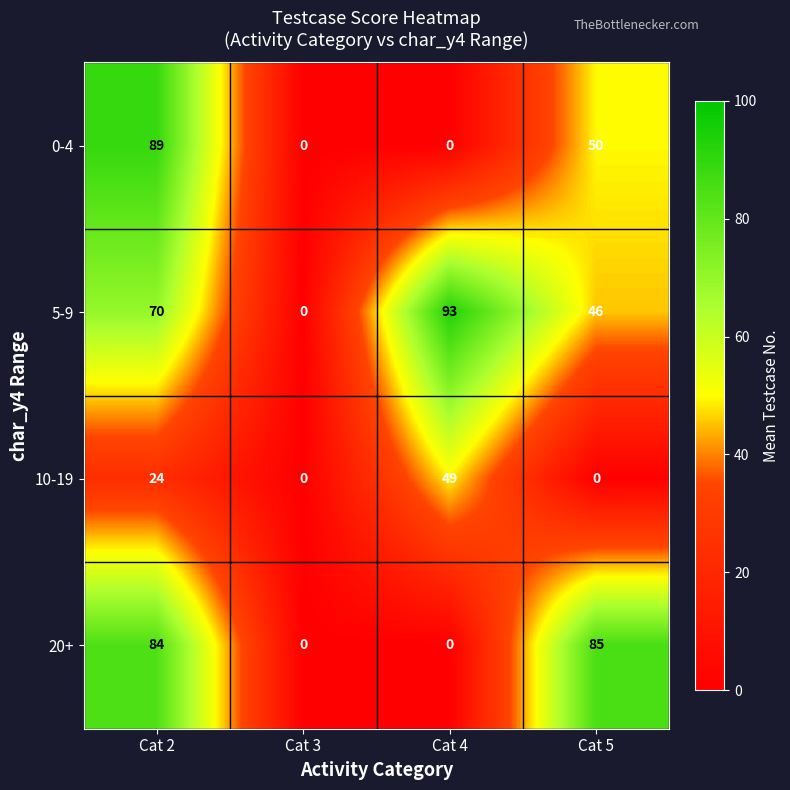

At Cat 5, list the series in order from smallest to largest.

10-19, 5-9, 0-4, 20+